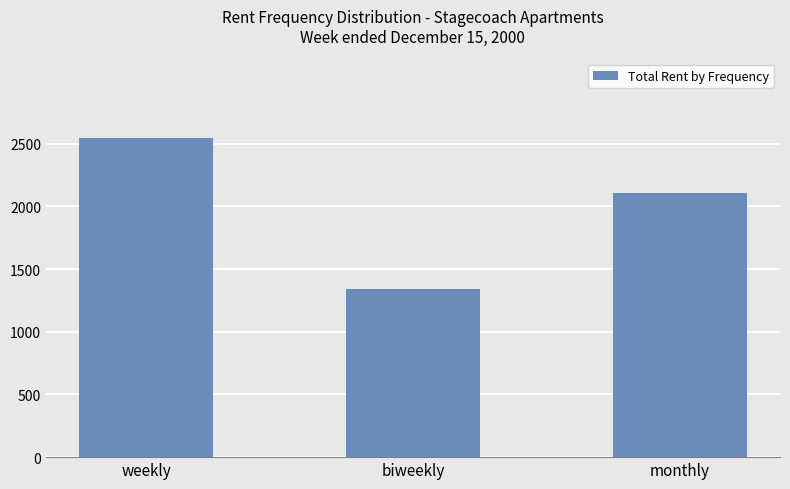

The value at biweekly is 1340. True or false?

True